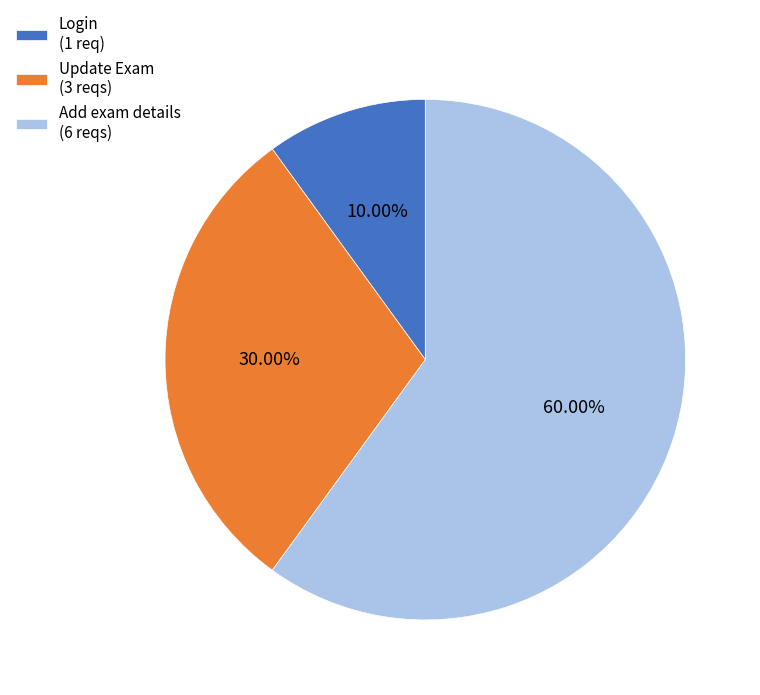

Between Login (1 req) and Update Exam (3 reqs), which is larger?

Update Exam (3 reqs)